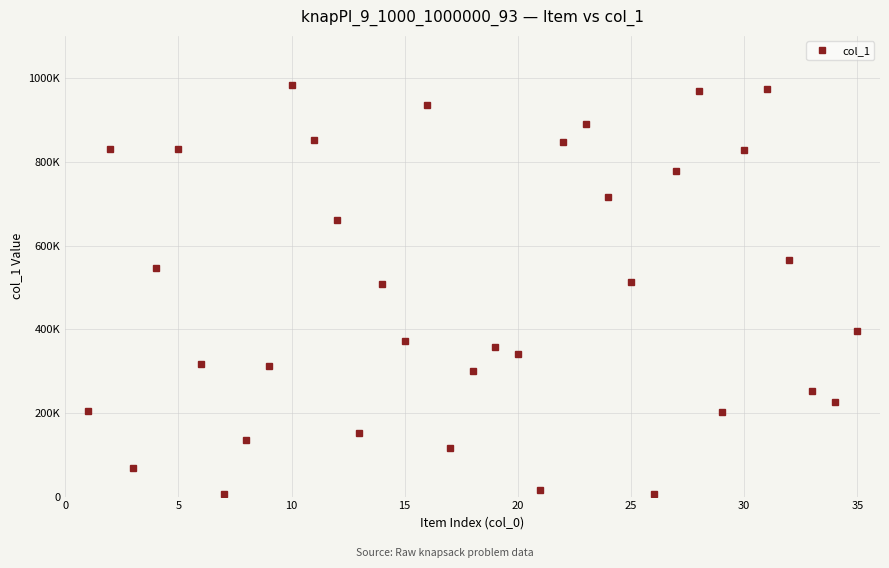

Is this an area chart (filled region under the line)?

No